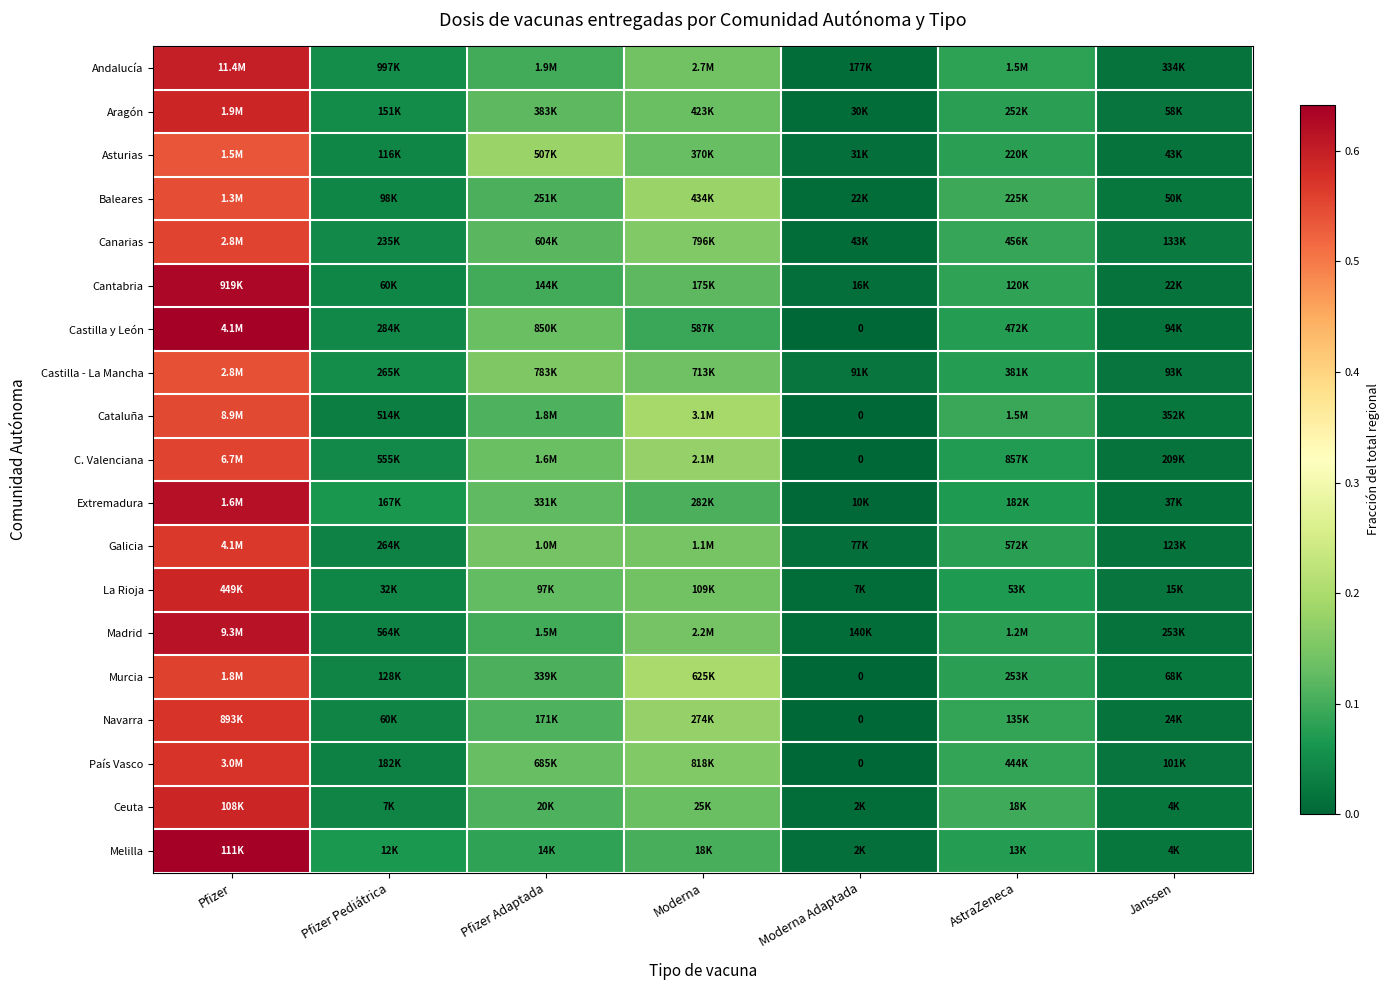

Count the number of categories in the chart.

7